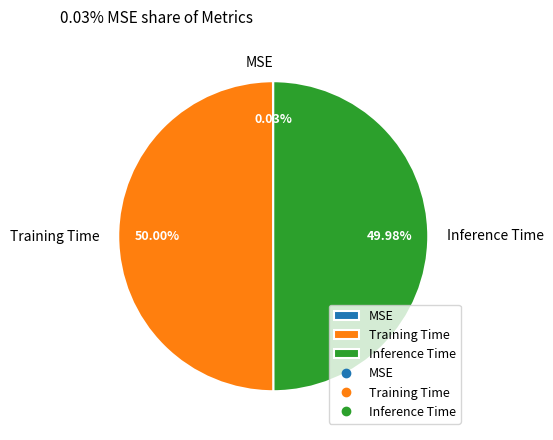

How much of the chart is everything except Training Time?

50.0%